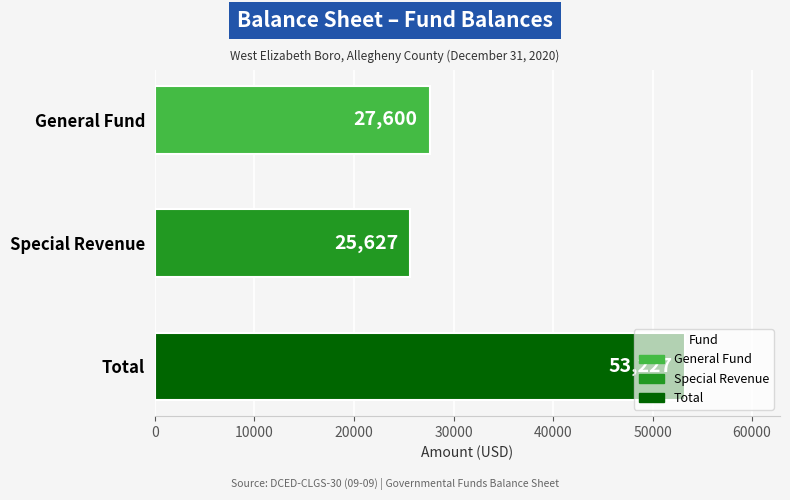

Read the value at General Fund.

27600